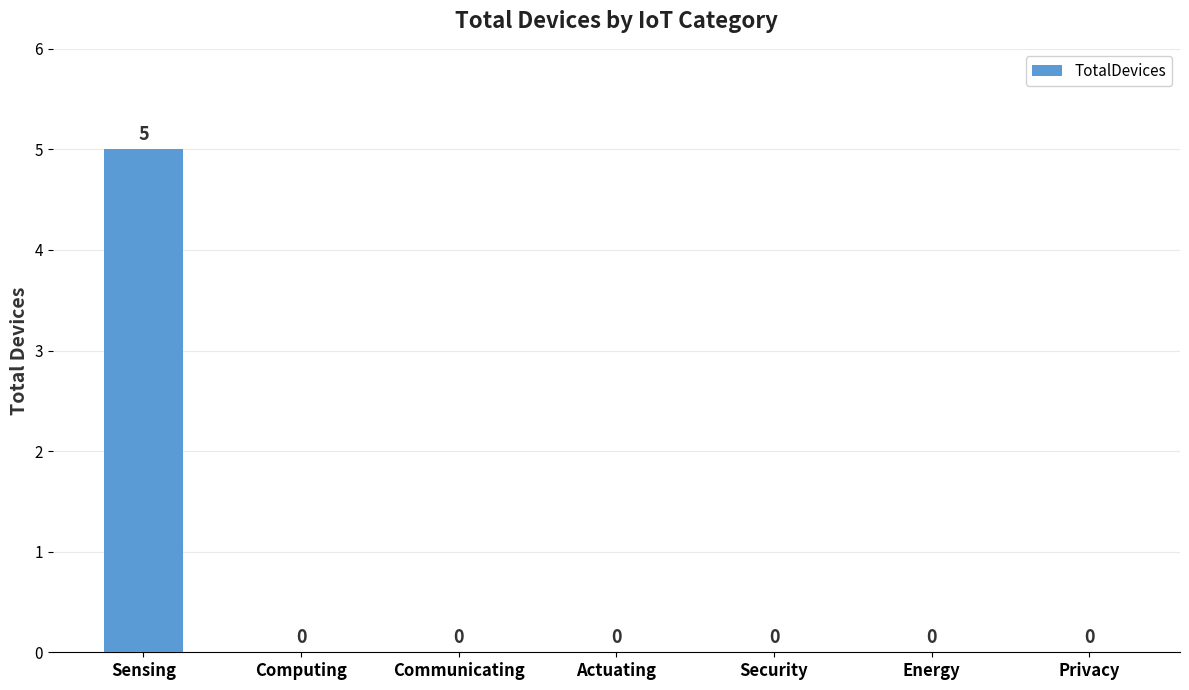

What is the sum of the values at Privacy and Sensing?

5